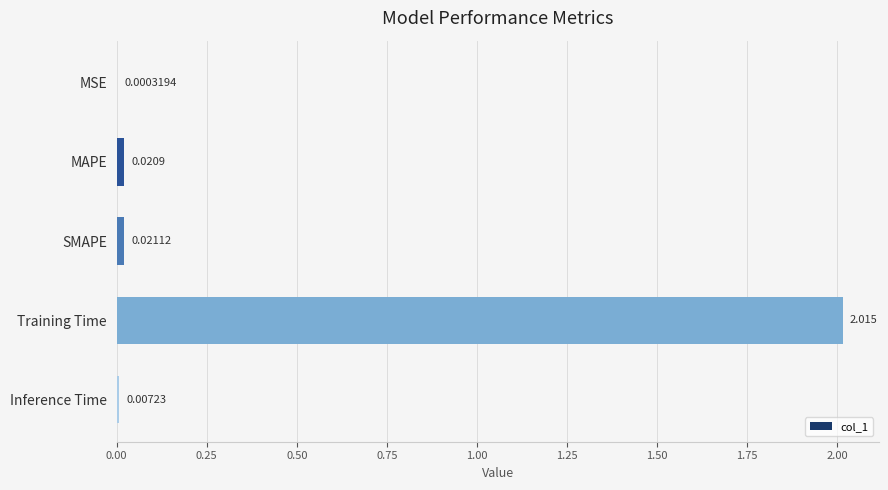

Count the number of categories in the chart.

5